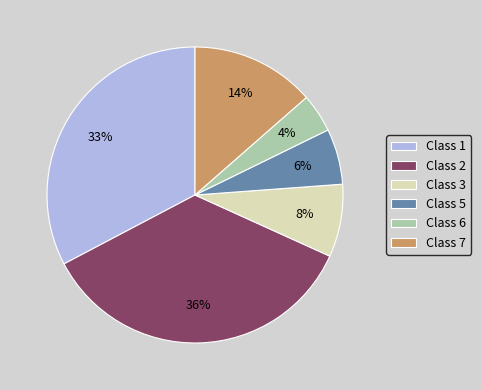

To the nearest percent, what is the average slice percentage?

17%